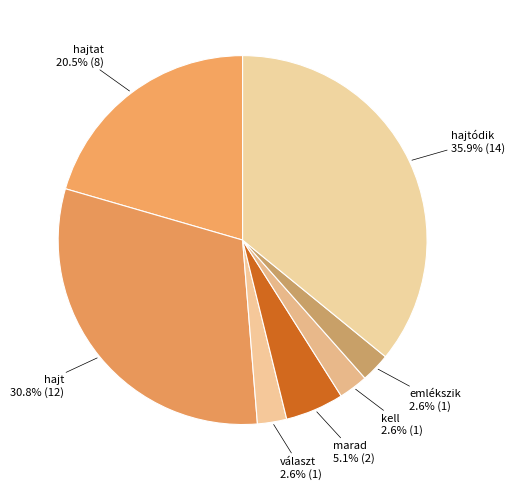

Does kell account for over 50% of the chart?

No